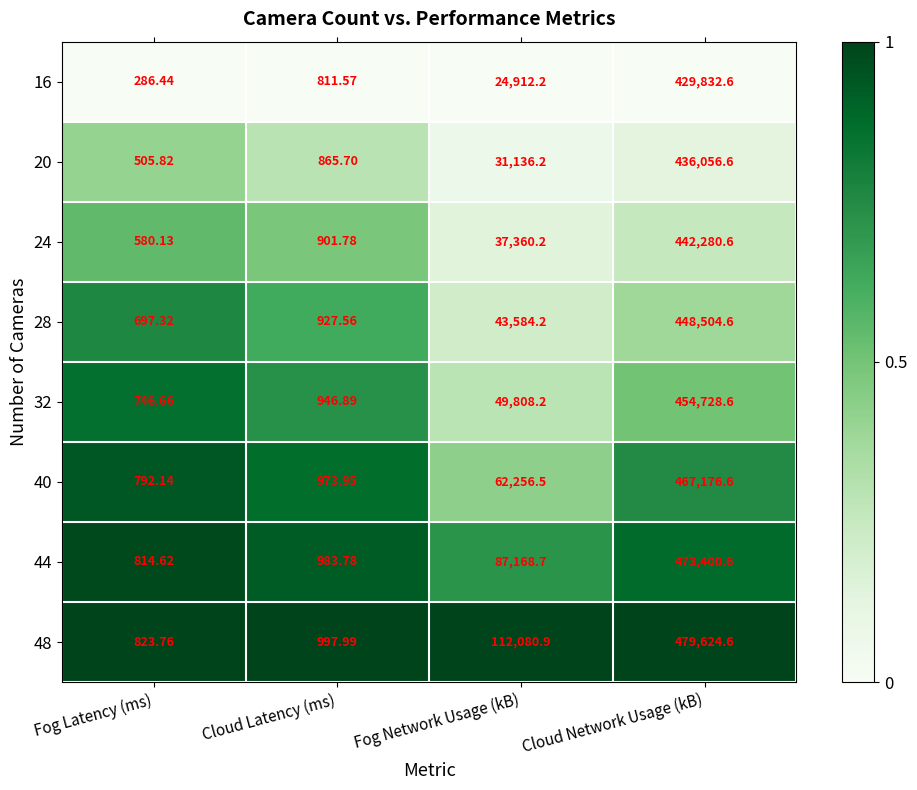

At which category does the chart reach its minimum across all series?

Fog Latency (ms)